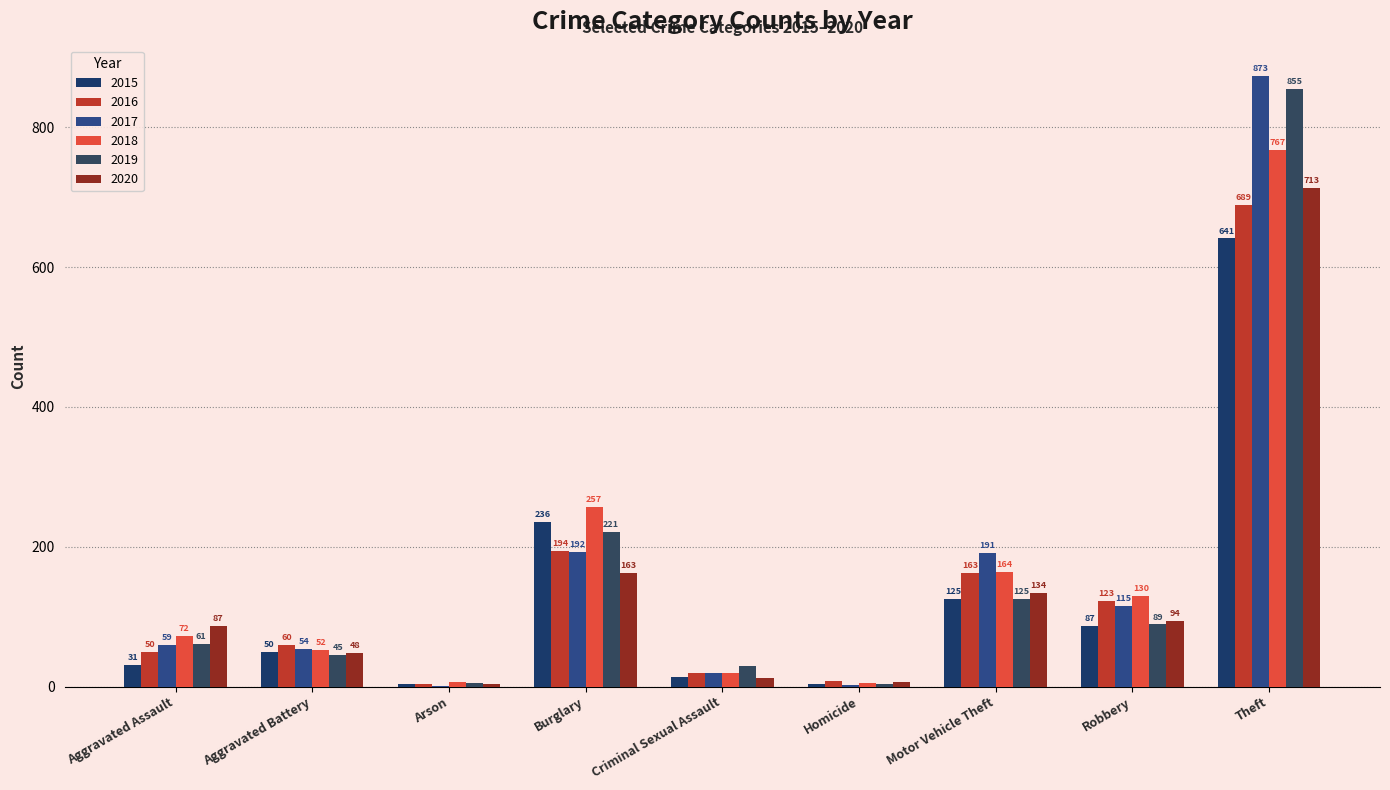

The value of 2018 at Robbery is 130. True or false?

True